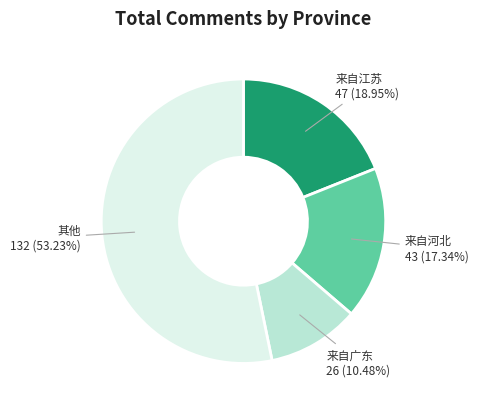

Does any single category account for the majority?

Yes